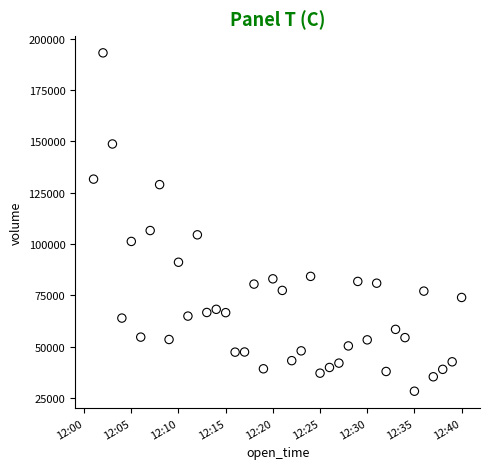

What is the range of Y values (max minus min)?

164746